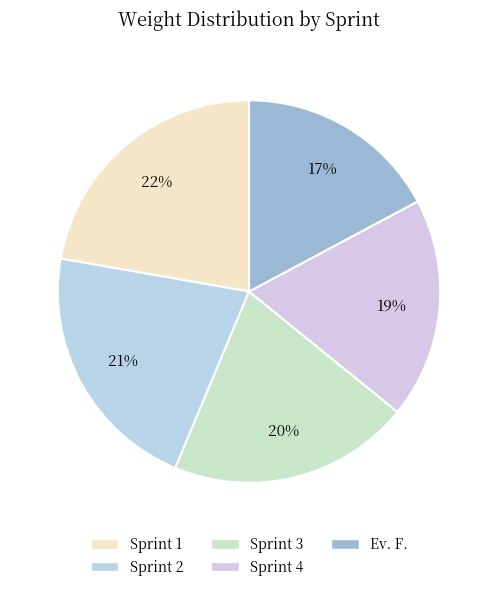

What is the largest slice in the pie chart?

Sprint 1